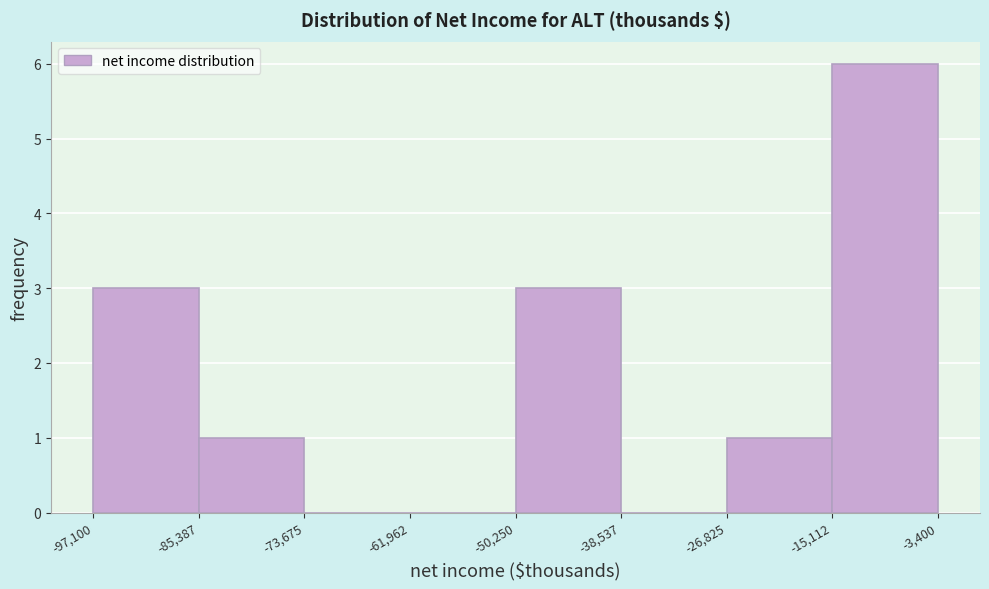

Reading left to right, transcribe this chart: for each bar, give the range it covers on the x-axis and its height. The values are not printed on the chart, so give them approximately, as read against the axis.

-97,100 to -85,387: 3
-85,387 to -73,675: 1
-73,675 to -61,962: 0
-61,962 to -50,250: 0
-50,250 to -38,537: 3
-38,537 to -26,825: 0
-26,825 to -15,112: 1
-15,112 to -3,400: 6